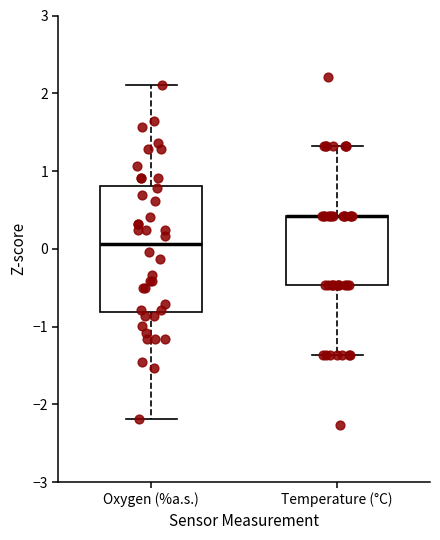

Where is the lower edge of the box for Temperature (°C) on the y-axis? The values are not printed on the chart, so give them approximately, as read against the axis.

-0.5